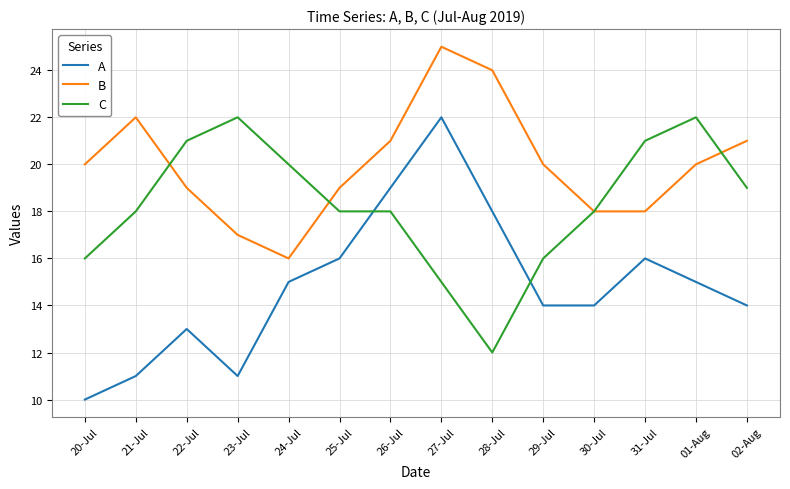

What is the sum of the C values at 25-Jul and 31-Jul?

39